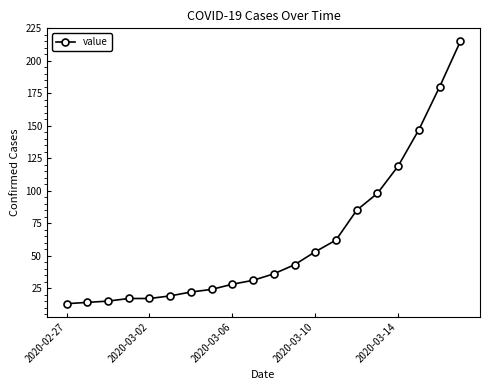

What is the sum of all values?

1238